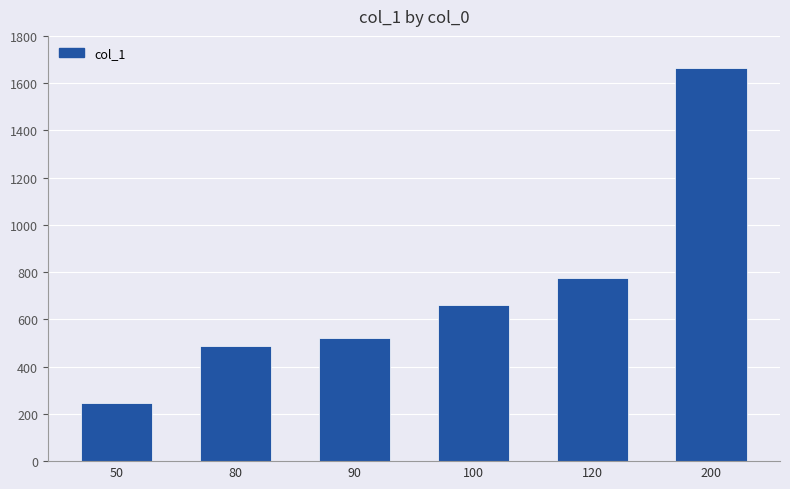

What is the difference between the maximum and minimum values?

1420